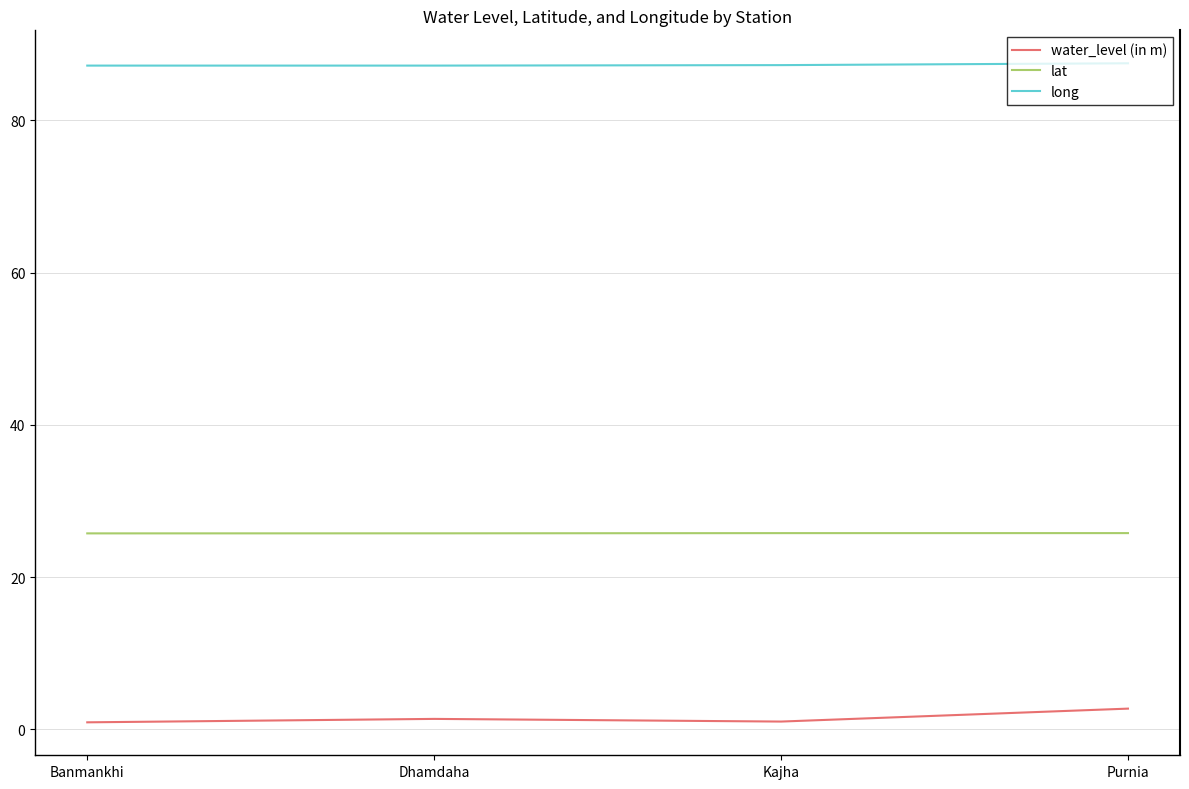

Which series has the largest total across all categories?

long